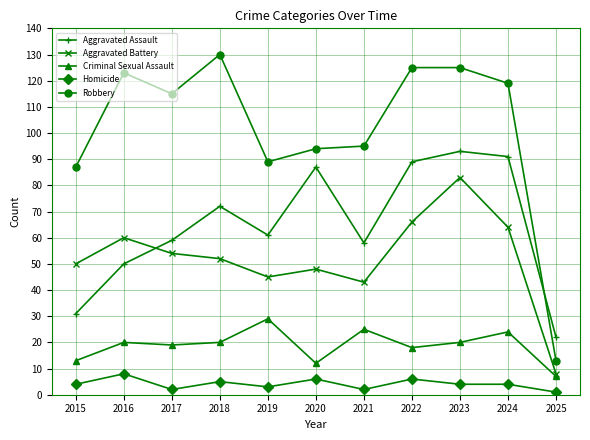

Where is the first local maximum for Aggravated Battery?

2016